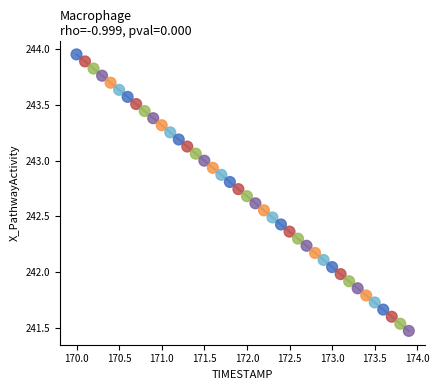

What is the range of Y values (max minus min)?

2.5